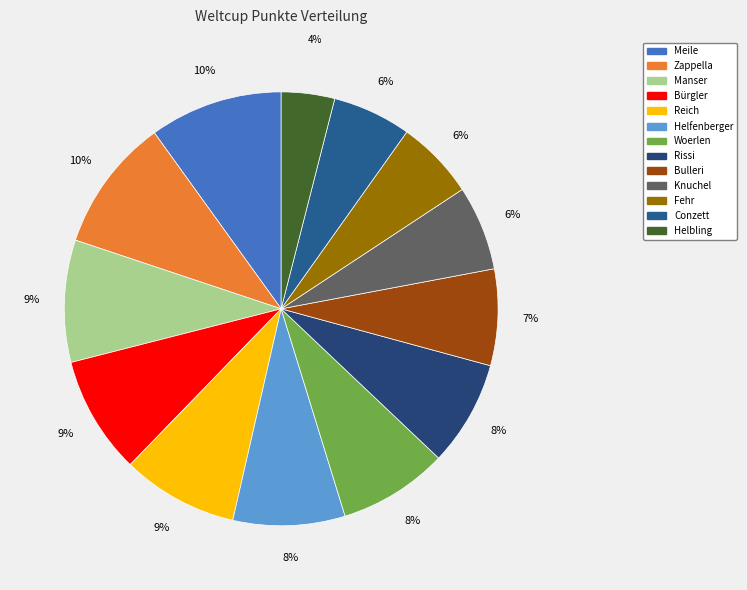

How many slices are in this pie chart?

13